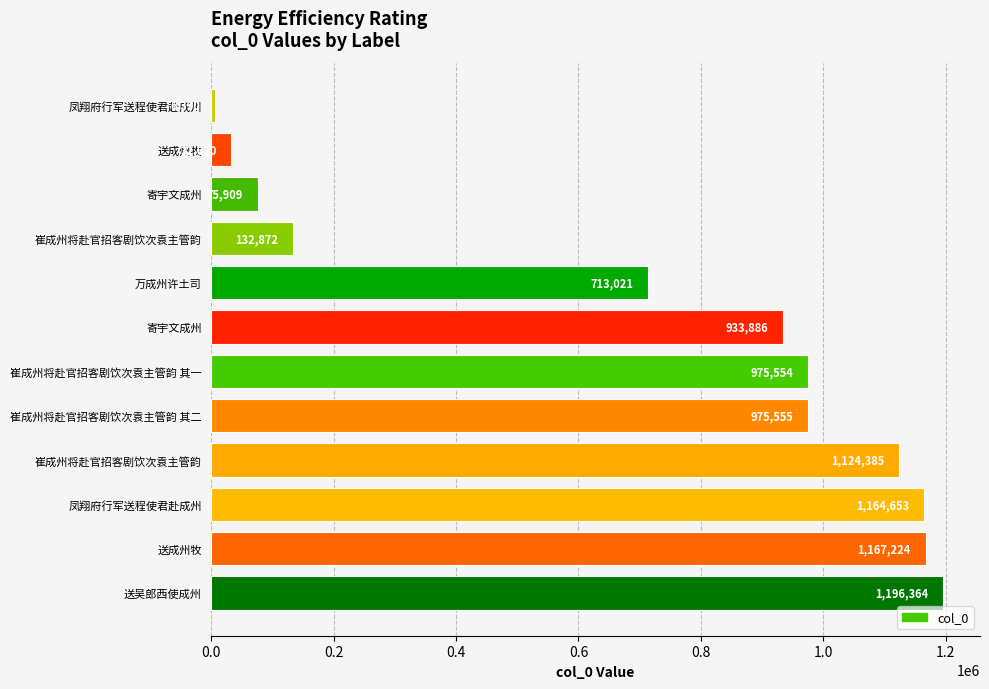

Are the bars horizontal?

Yes